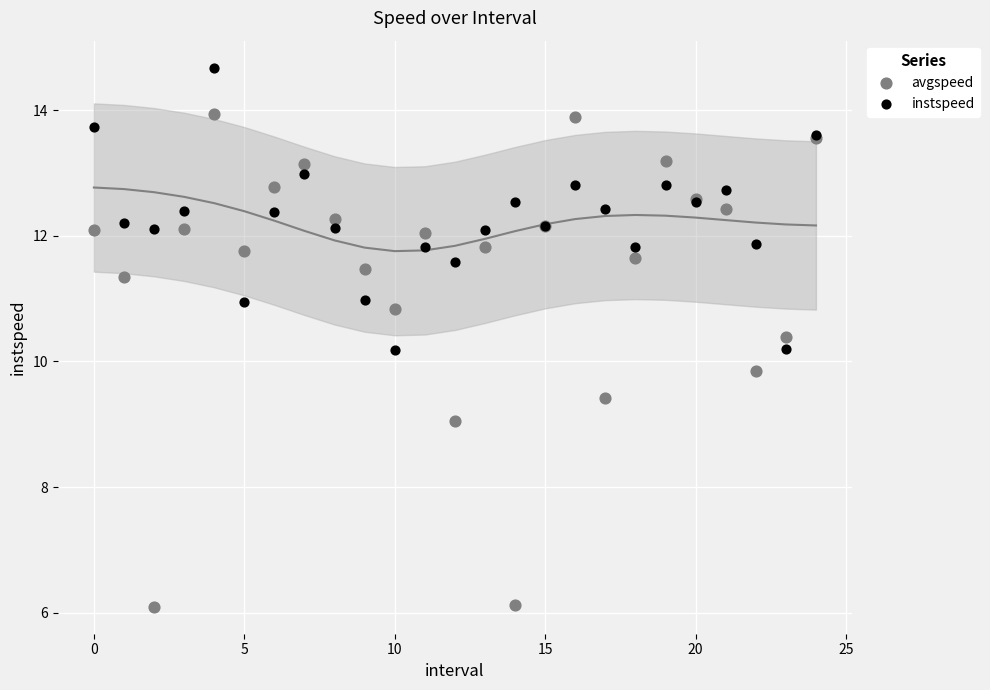

Which series has the largest Y range (max minus min)?

avgspeed